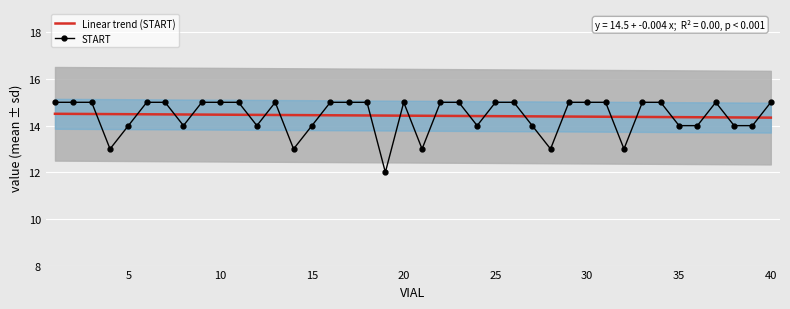

The value of Linear trend (START) at 5 is 3.6. True or false?

False